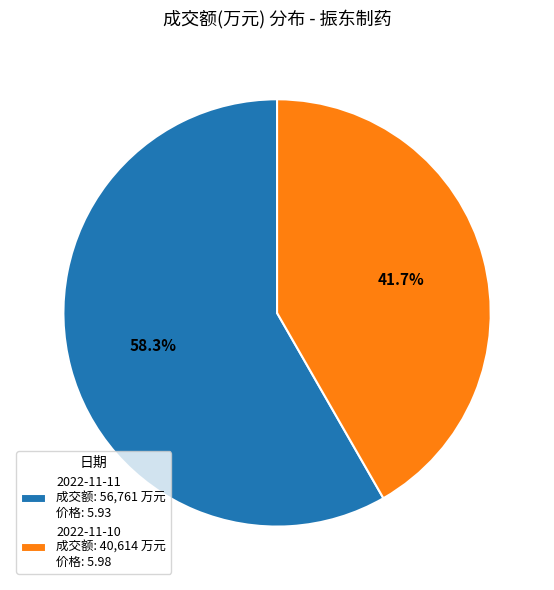

Rank the categories by value from highest to lowest.

2022-11-11, 2022-11-10